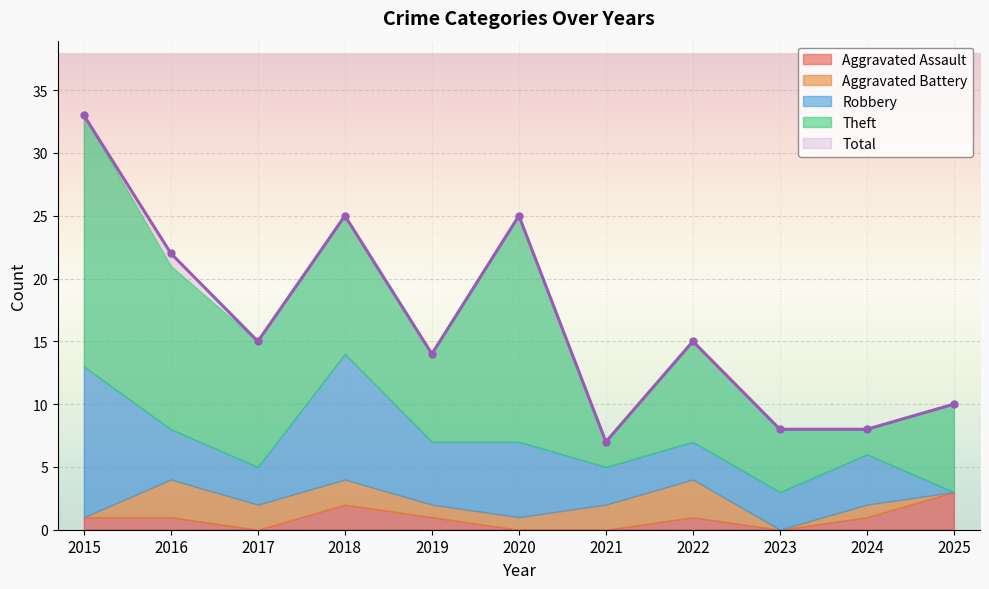

What is the sum of all Theft values?

103